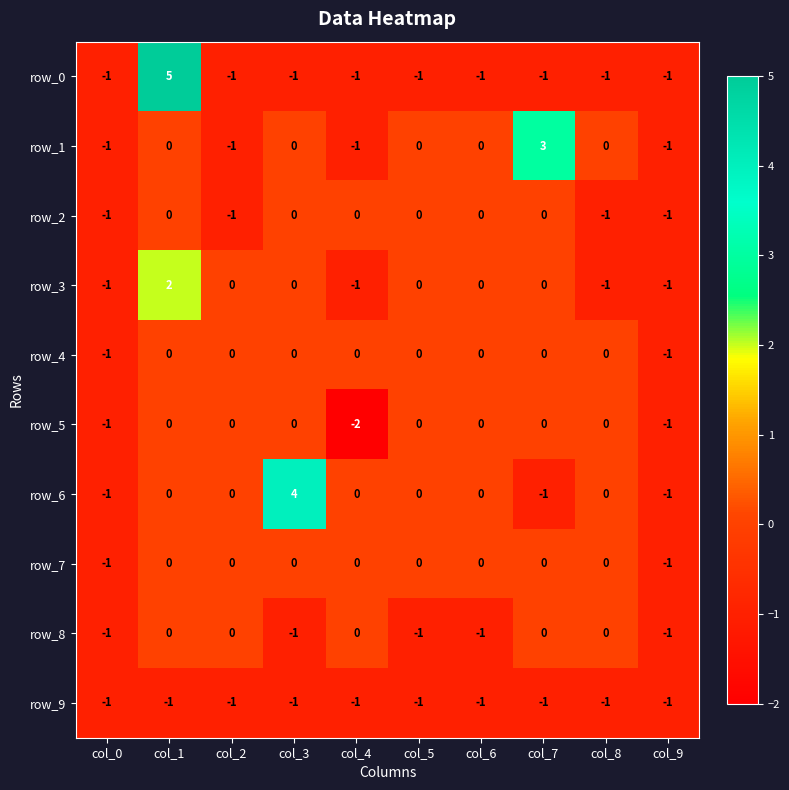

Reading left to right, transcribe all the data shown in this chart.

row_0: -1	5	-1	-1	-1	-1	-1	-1	-1	-1
row_1: -1	0	-1	0	-1	0	0	3	0	-1
row_2: -1	0	-1	0	0	0	0	0	-1	-1
row_3: -1	2	0	0	-1	0	0	0	-1	-1
row_4: -1	0	0	0	0	0	0	0	0	-1
row_5: -1	0	0	0	-2	0	0	0	0	-1
row_6: -1	0	0	4	0	0	0	-1	0	-1
row_7: -1	0	0	0	0	0	0	0	0	-1
row_8: -1	0	0	-1	0	-1	-1	0	0	-1
row_9: -1	-1	-1	-1	-1	-1	-1	-1	-1	-1